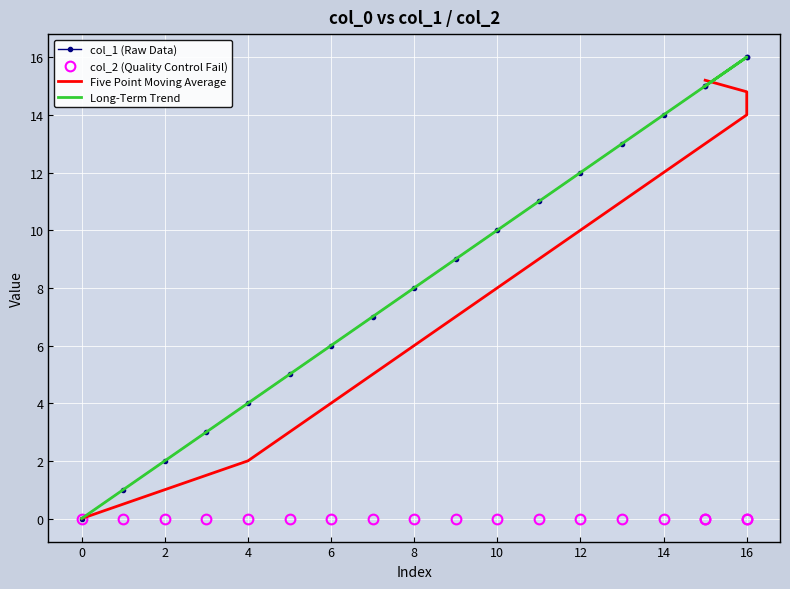

Which series contains the highest Y value?

col_1 (Raw Data)